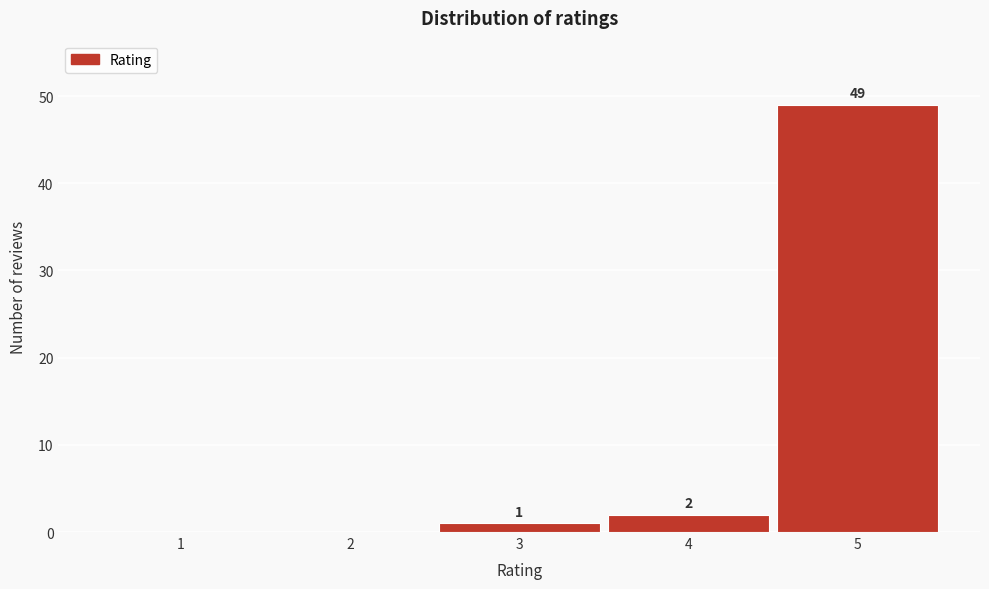

Reading right to left, transcribe all the data shown in this chart.

5=49	4=2	3=1	2=0	1=0